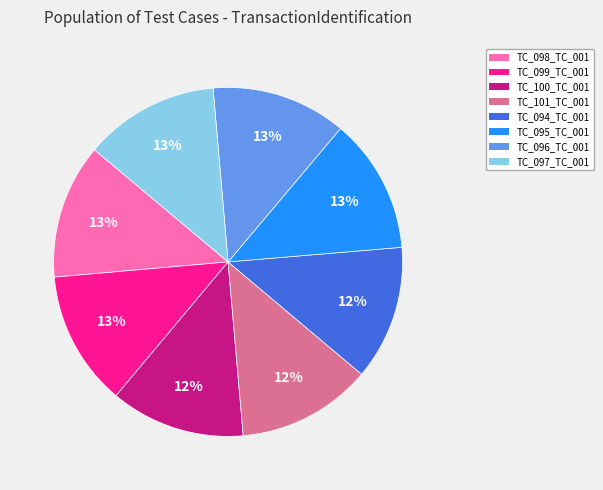

To the nearest percent, what is the average slice percentage?

12%